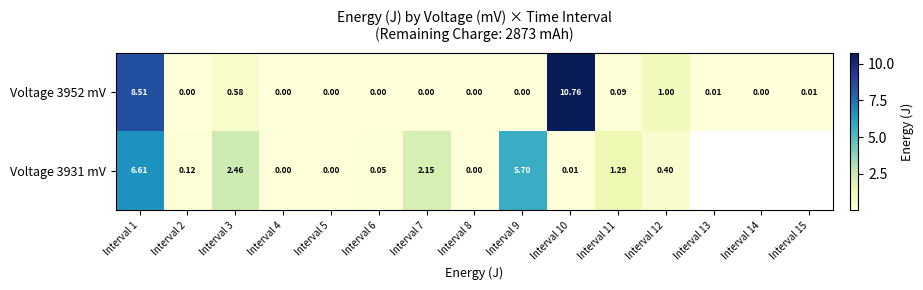

What is the difference between the maximum and minimum values in the Voltage 3952 mV series?

10.8